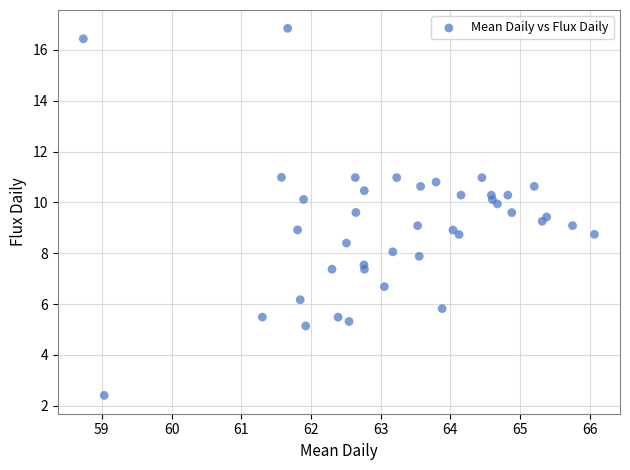

What is the range of X values (max minus min)?

7.3